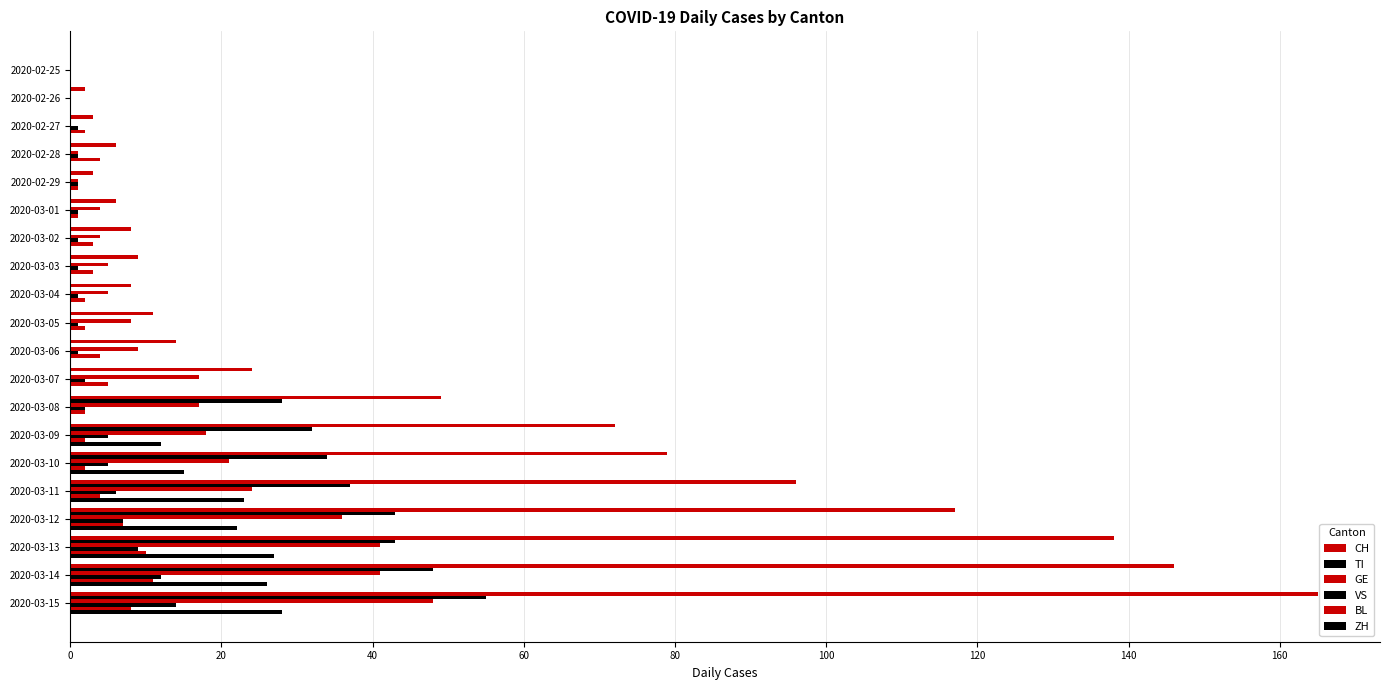

Count the number of categories in the chart.

20